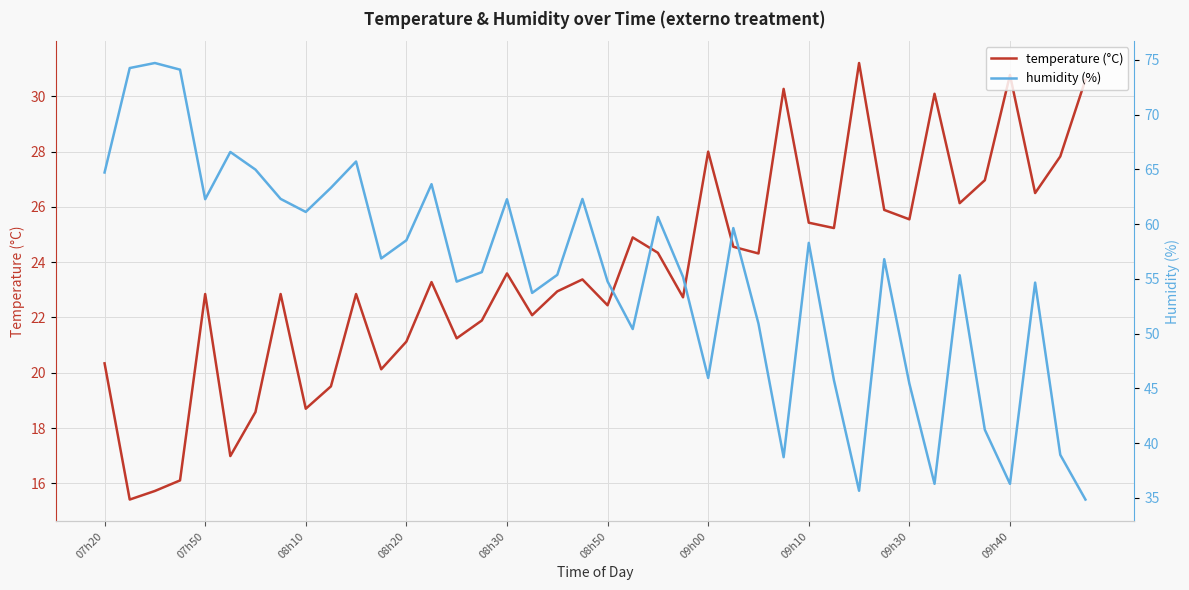

Is the value of temperature (°C) at 31 greater than the value of humidity (%) at 17?

No